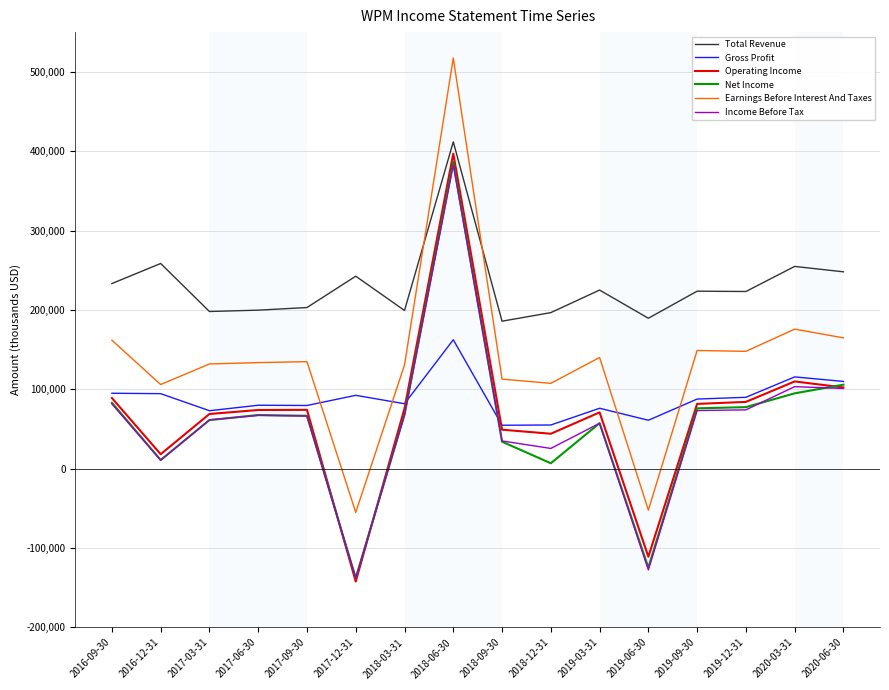

How many series are shown in this chart?

6